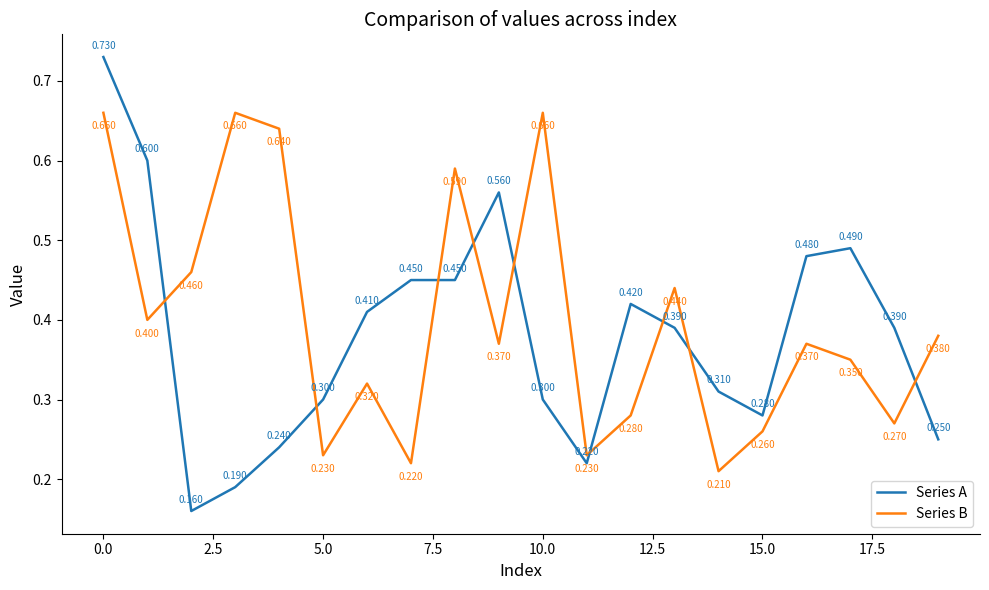

List the series in order of their overall mean, highest first.

Series B, Series A